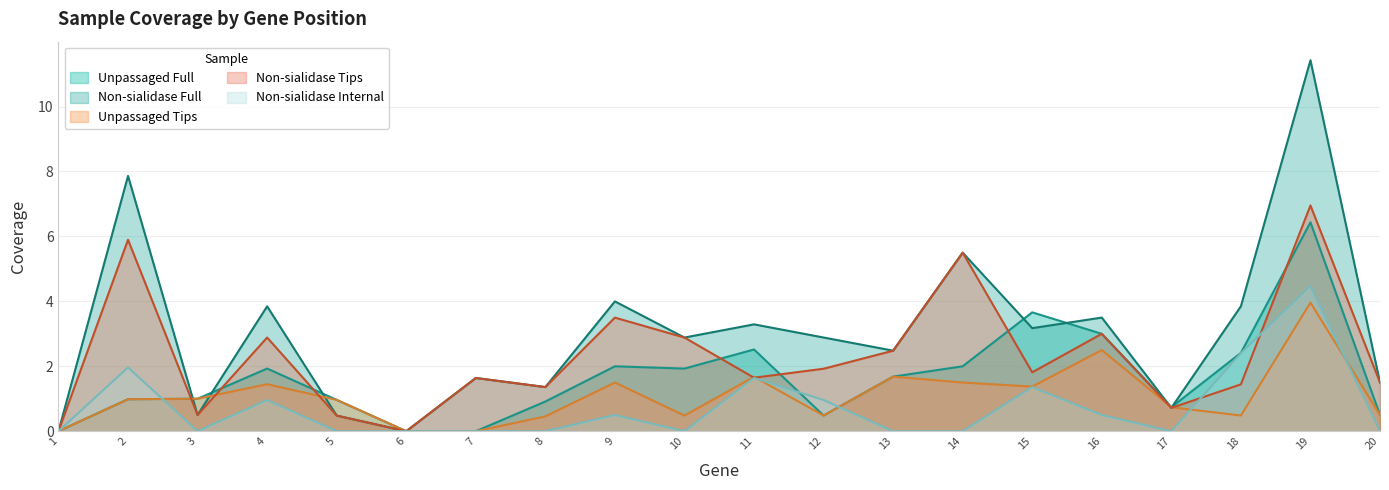

How many times do samp_unpassaged_tips and samp_nonsiat_full cross each other?

5